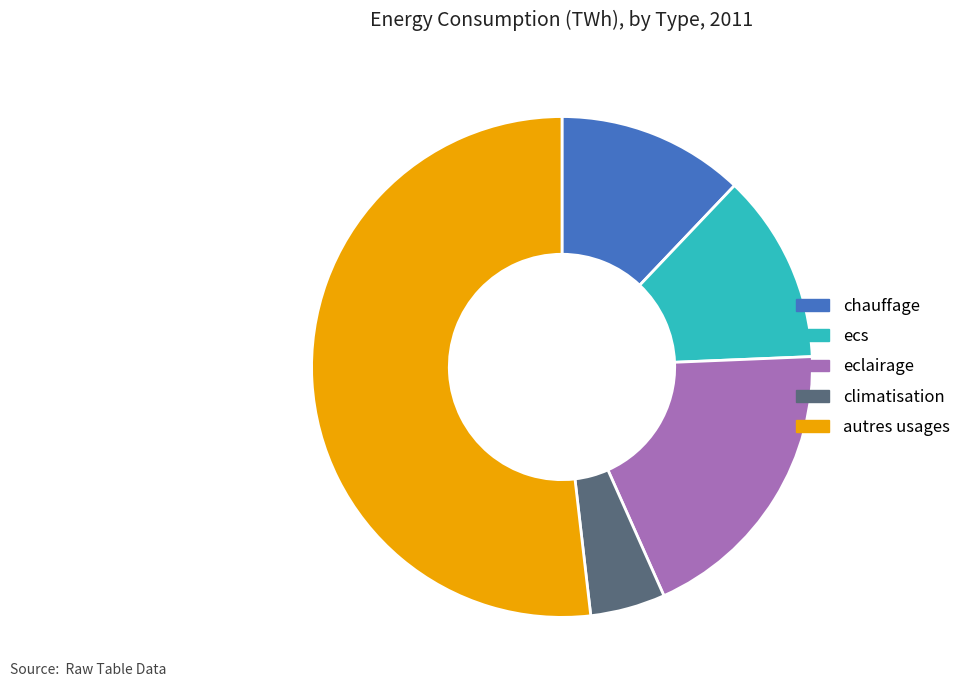

True or false: eclairage accounts for 9% of the total.

False